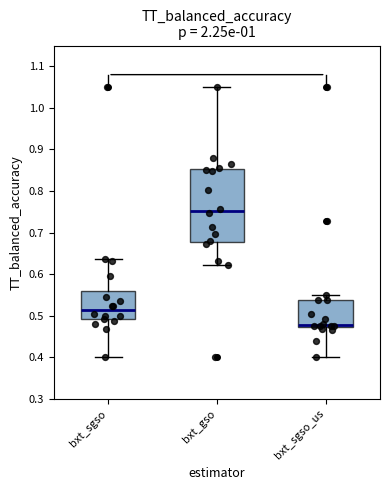

Which box has the lowest median line?

bxt_sgso_us